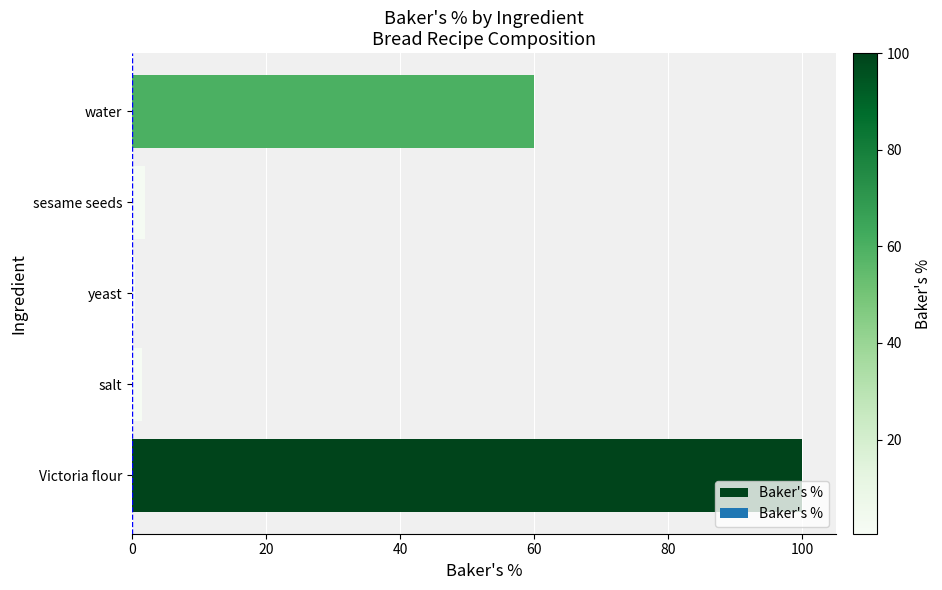

What is the difference between the maximum and minimum values?

99.5